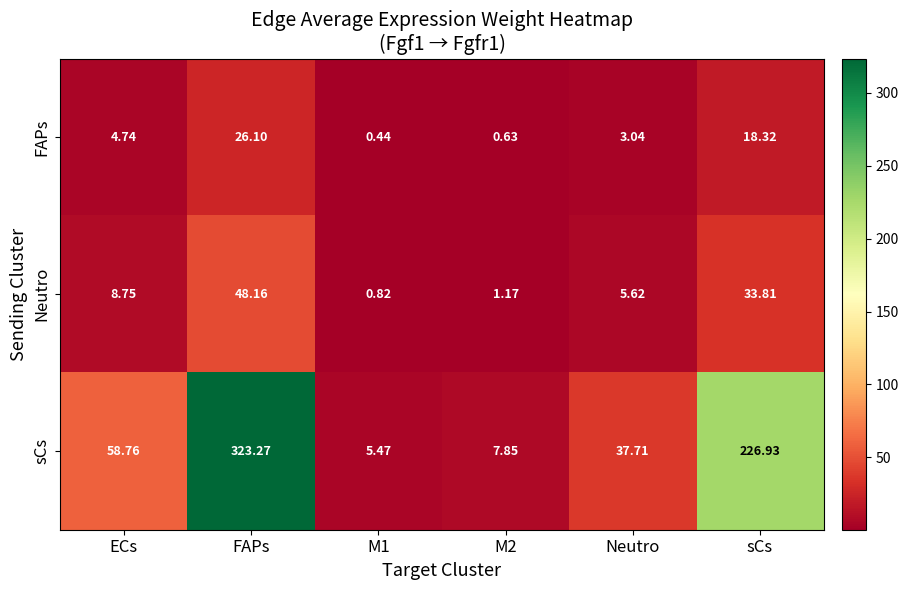

List the series in order of their peak value, lowest first.

FAPs, Neutro, sCs